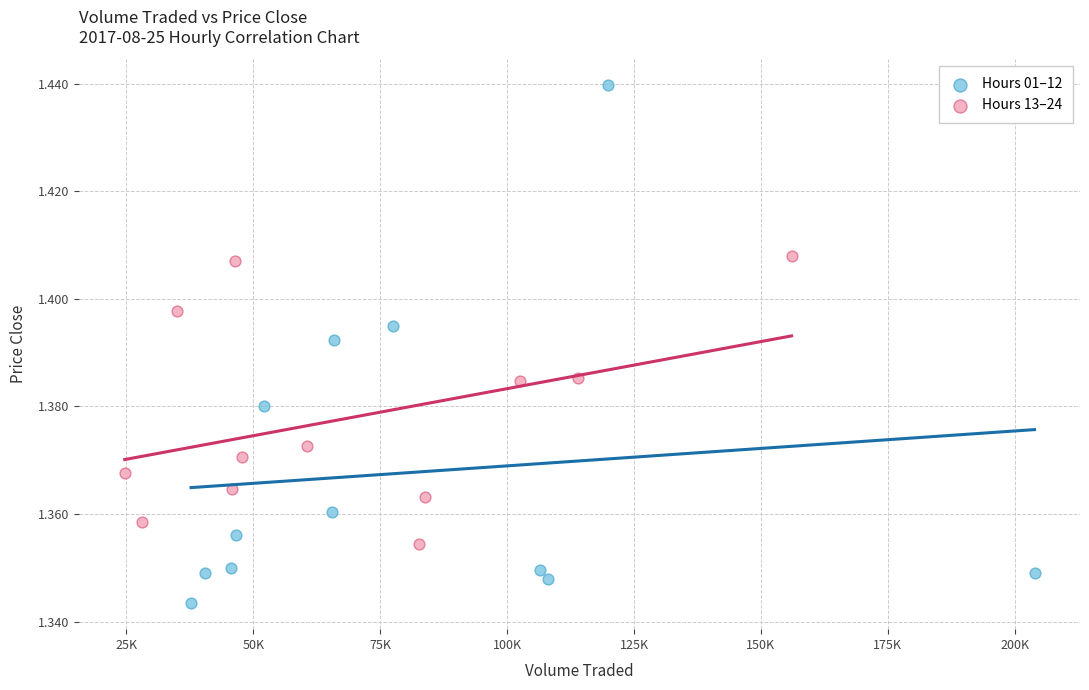

Which series has the widest spread of Y values?

Hours 01–12